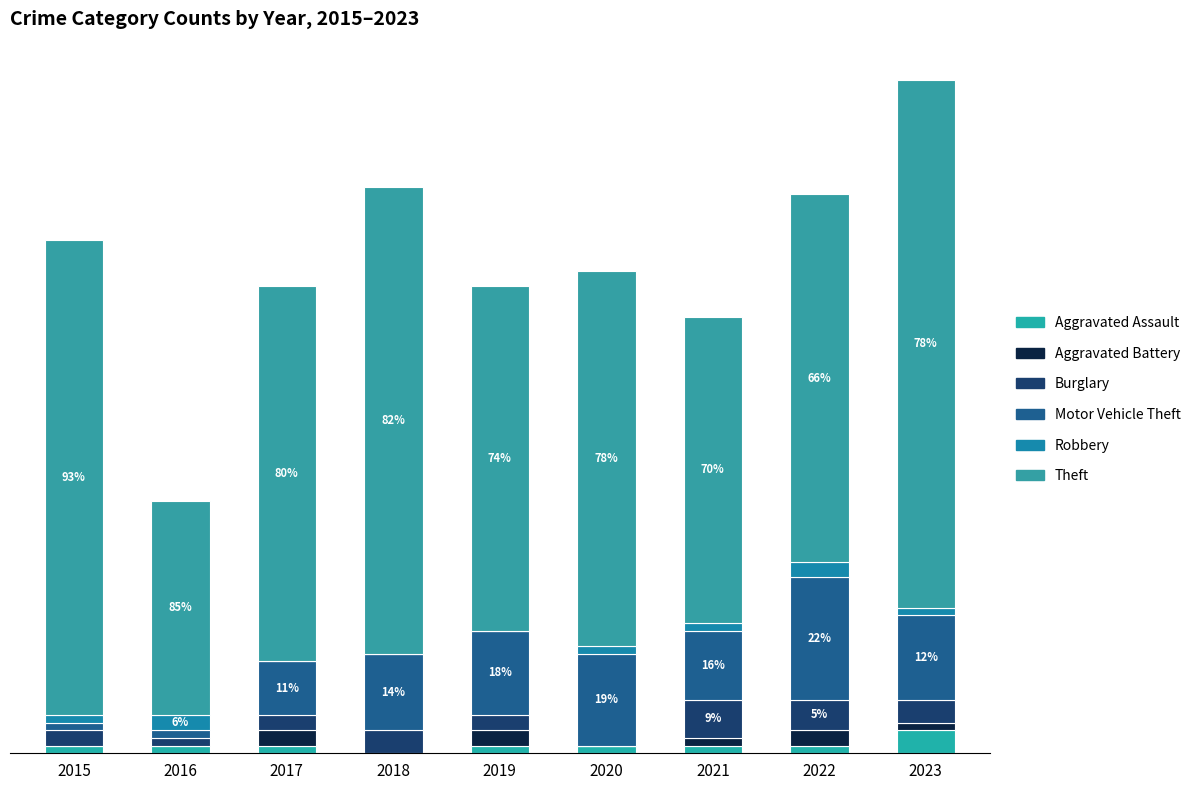

Between 2018 and 2023, which is larger?

2023